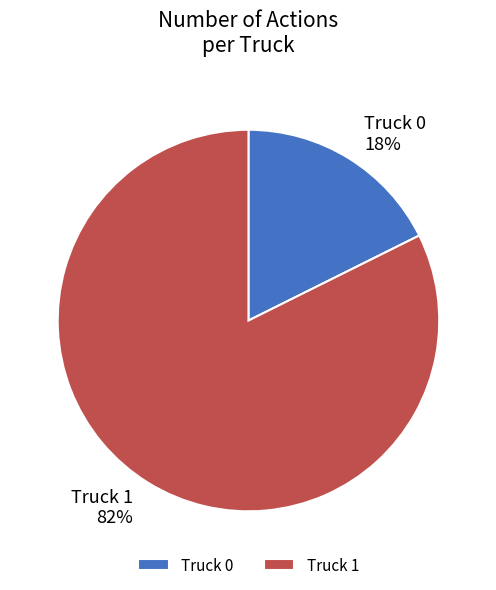

Approximately how many times larger is the value at Truck 0 compared to Truck 1?

0.2